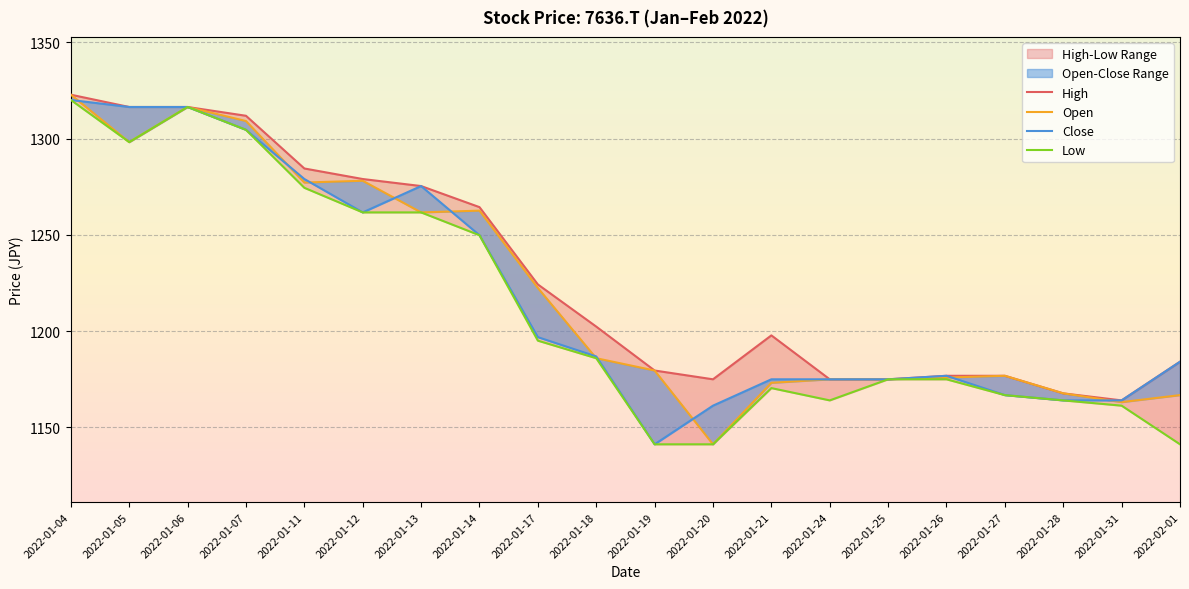

How many interior local peaks does the High series have?

2